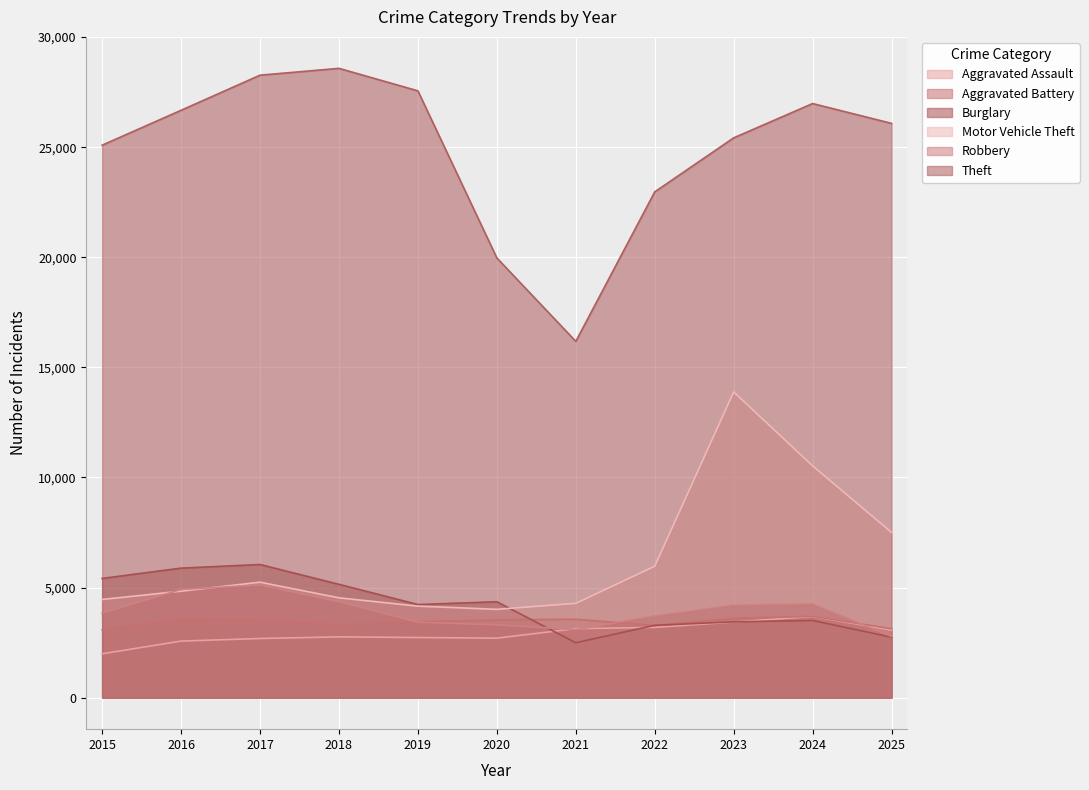

What is the approximate value of Robbery at 2024?

4251